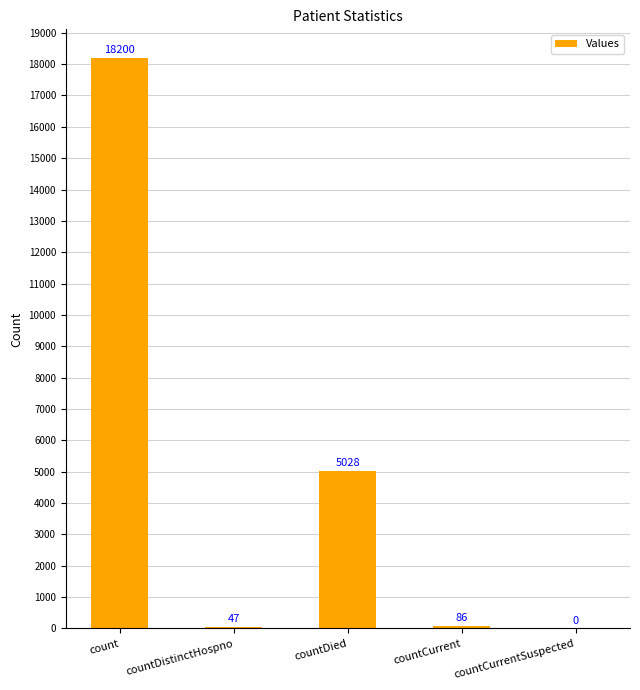

What is the approximate value at countCurrent?

86